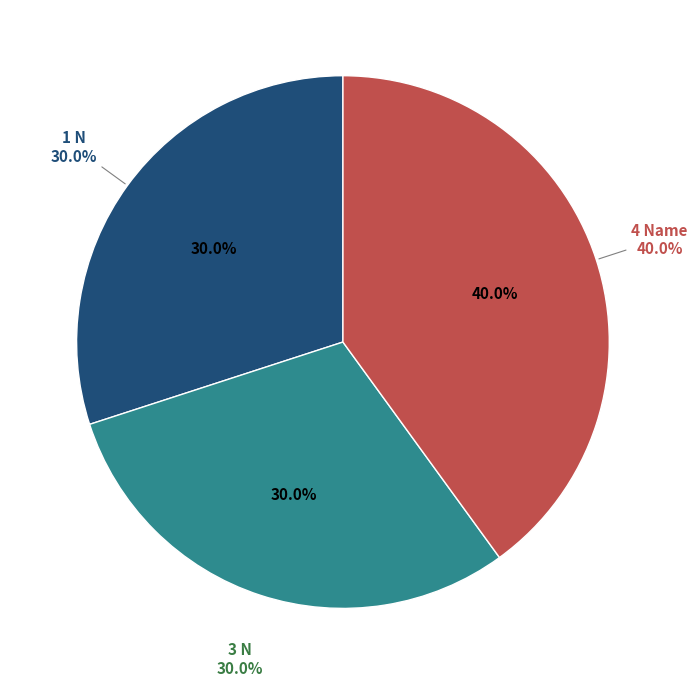

Count the number of slices in the pie.

3